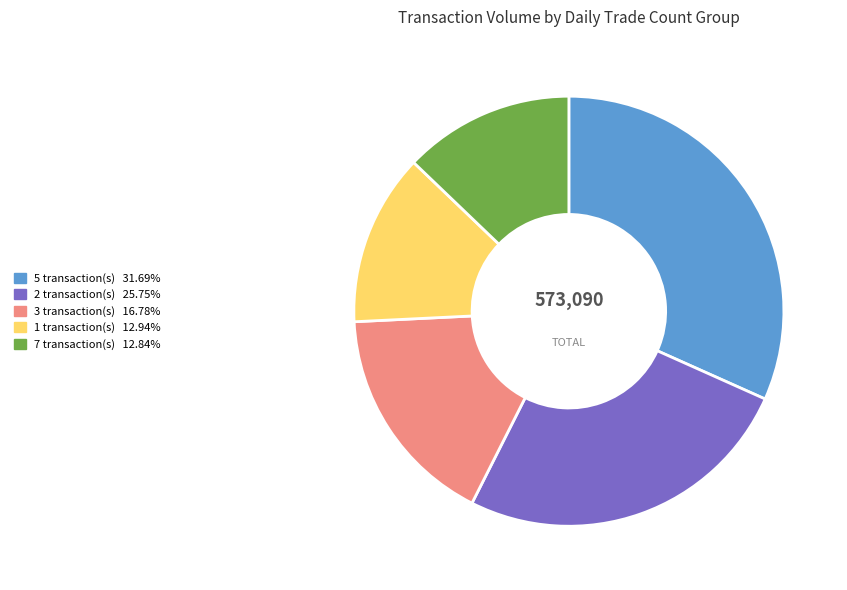

Is there a majority slice in this chart?

No